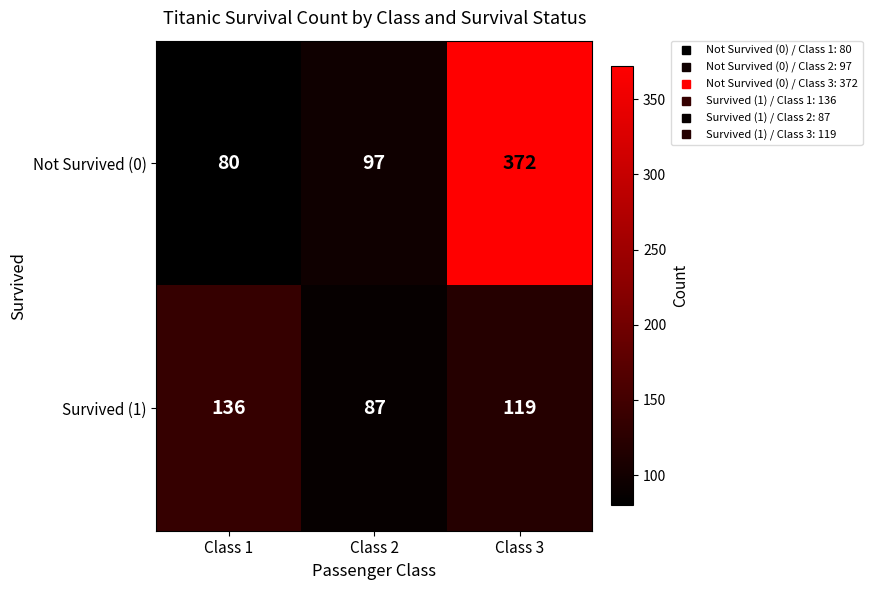

List the series in order of their peak value, highest first.

Not Survived (0), Survived (1)